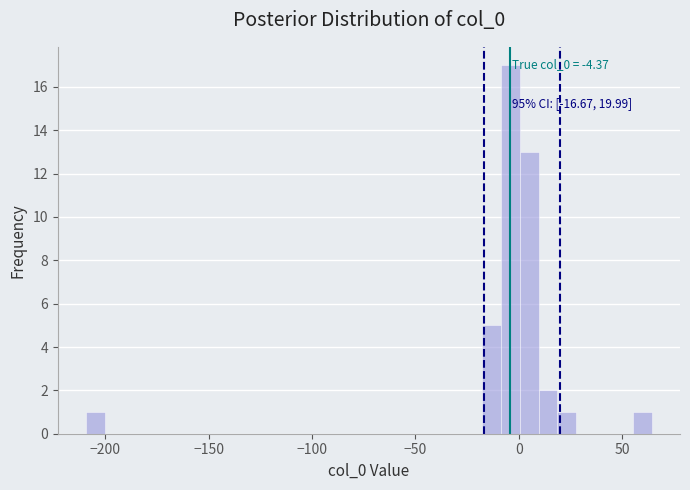

Around what value on the x-axis is the tallest bar? Give the approximate position of its centre, as read against the axis.

-5